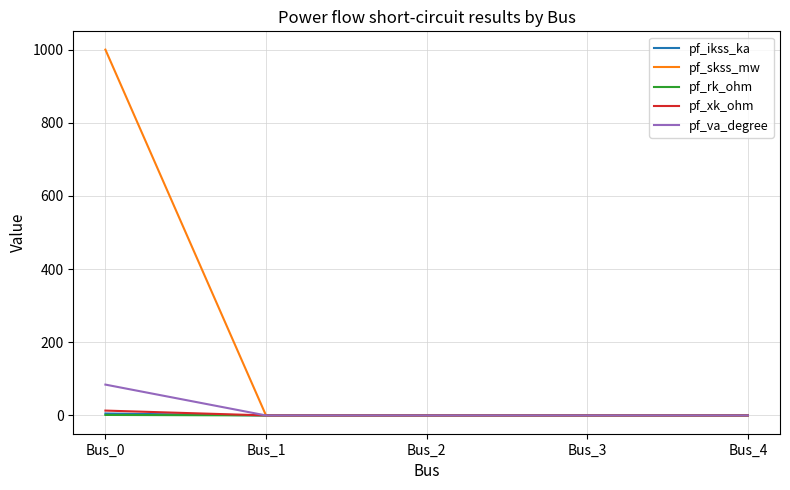

At which category is the sum across all series the highest?

Bus_0